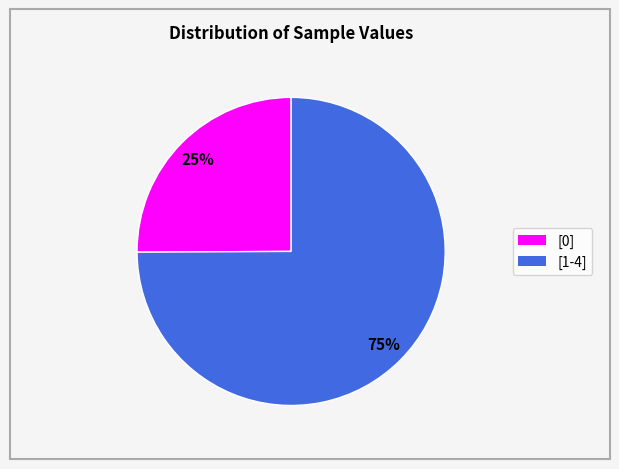

Is there a majority slice in this chart?

Yes